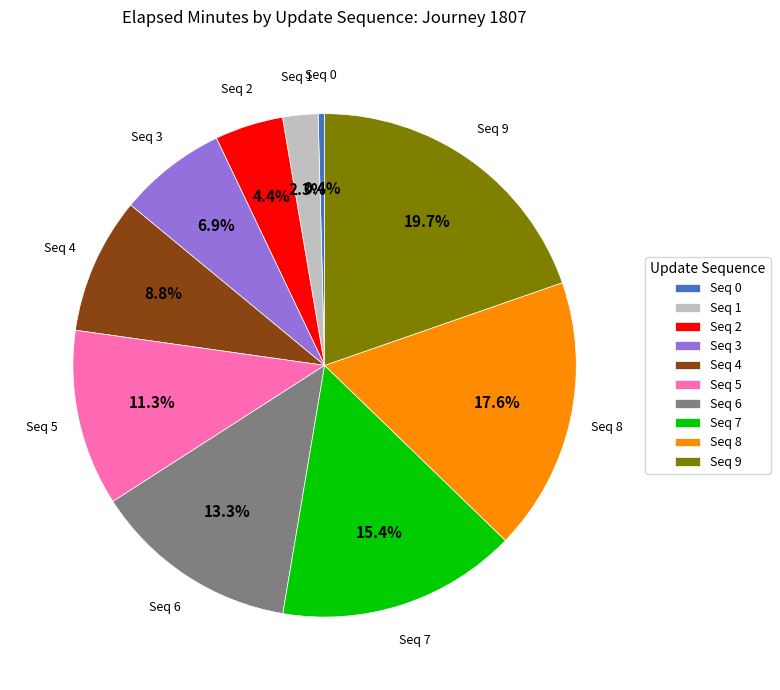

Rank the categories by value from lowest to highest.

Seq 0, Seq 1, Seq 2, Seq 3, Seq 4, Seq 5, Seq 6, Seq 7, Seq 8, Seq 9